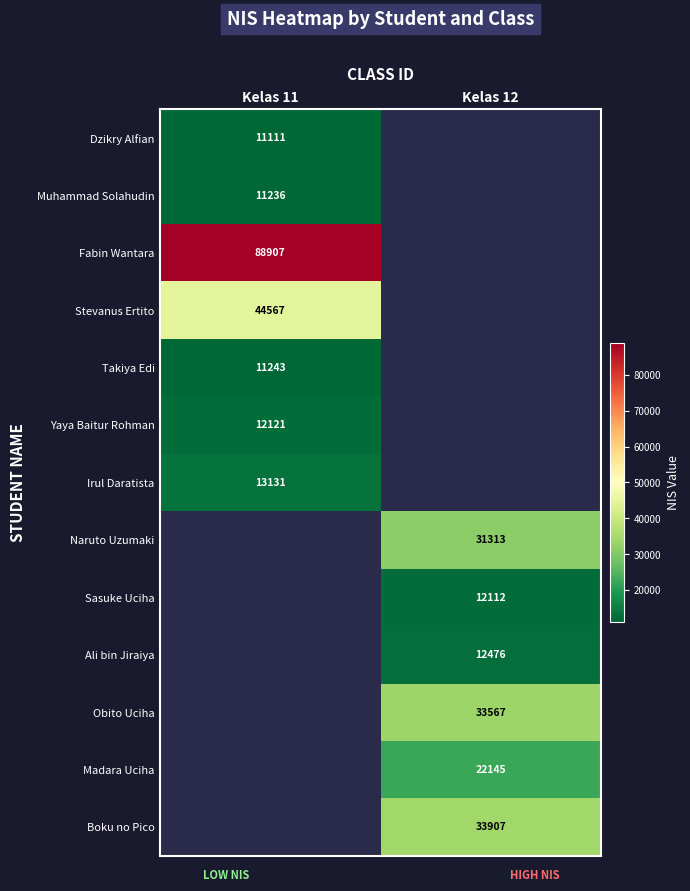

Which category has the highest value across all series?

Kelas 11